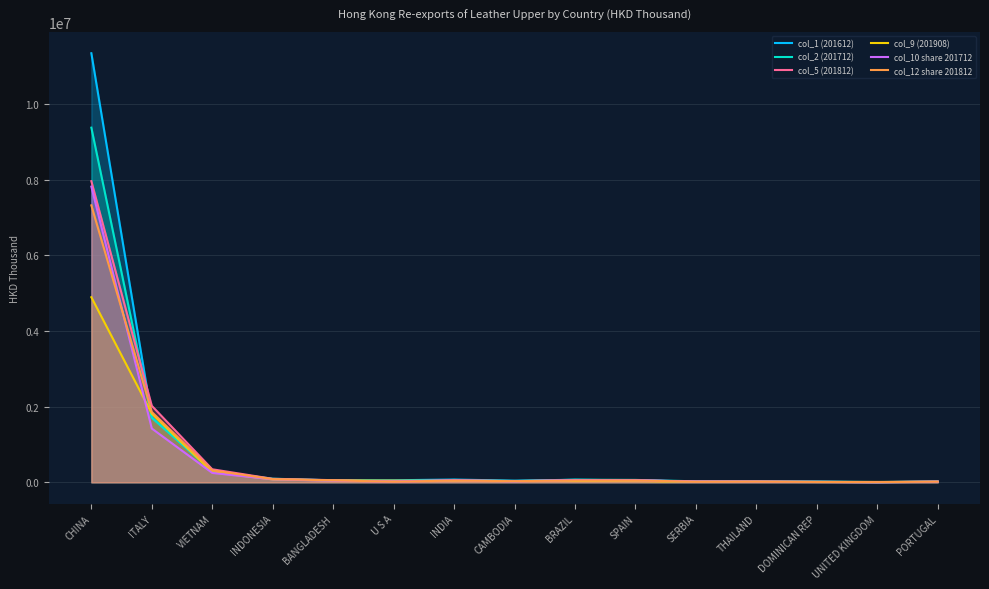

Which series has the largest total across all categories?

col_1 (201612)